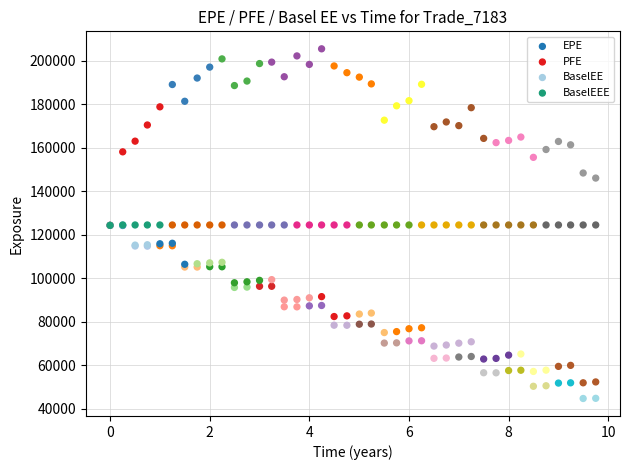

Which series contains the highest Y value?

PFE